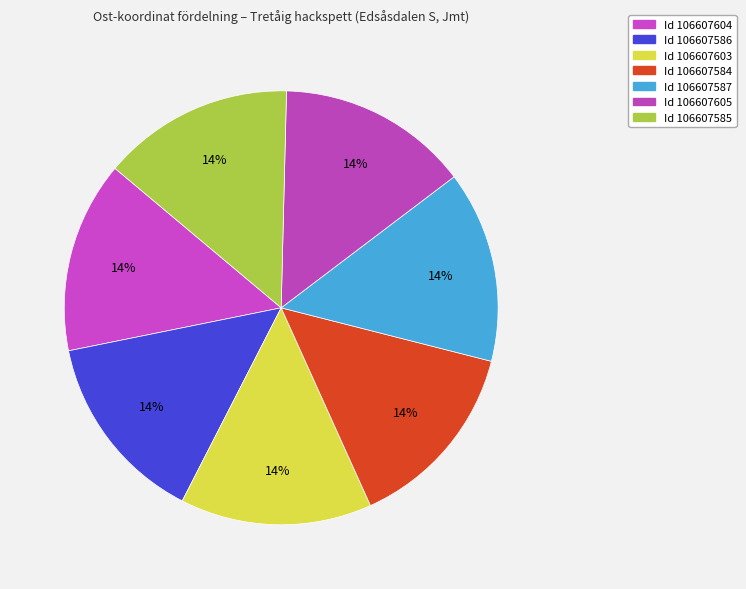

How many segments does this pie chart have?

7